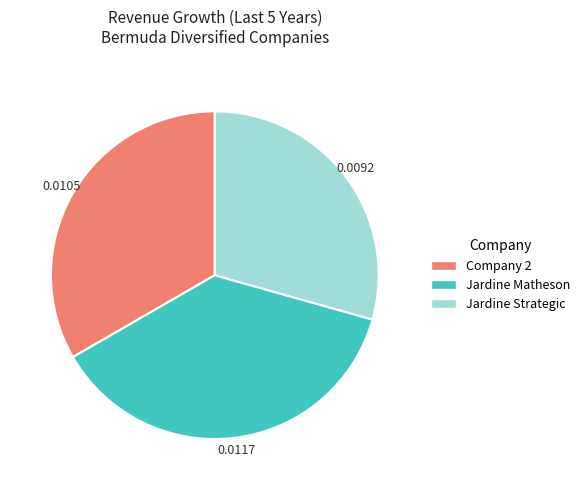

Does Jardine Strategic represent more than half of the total?

No